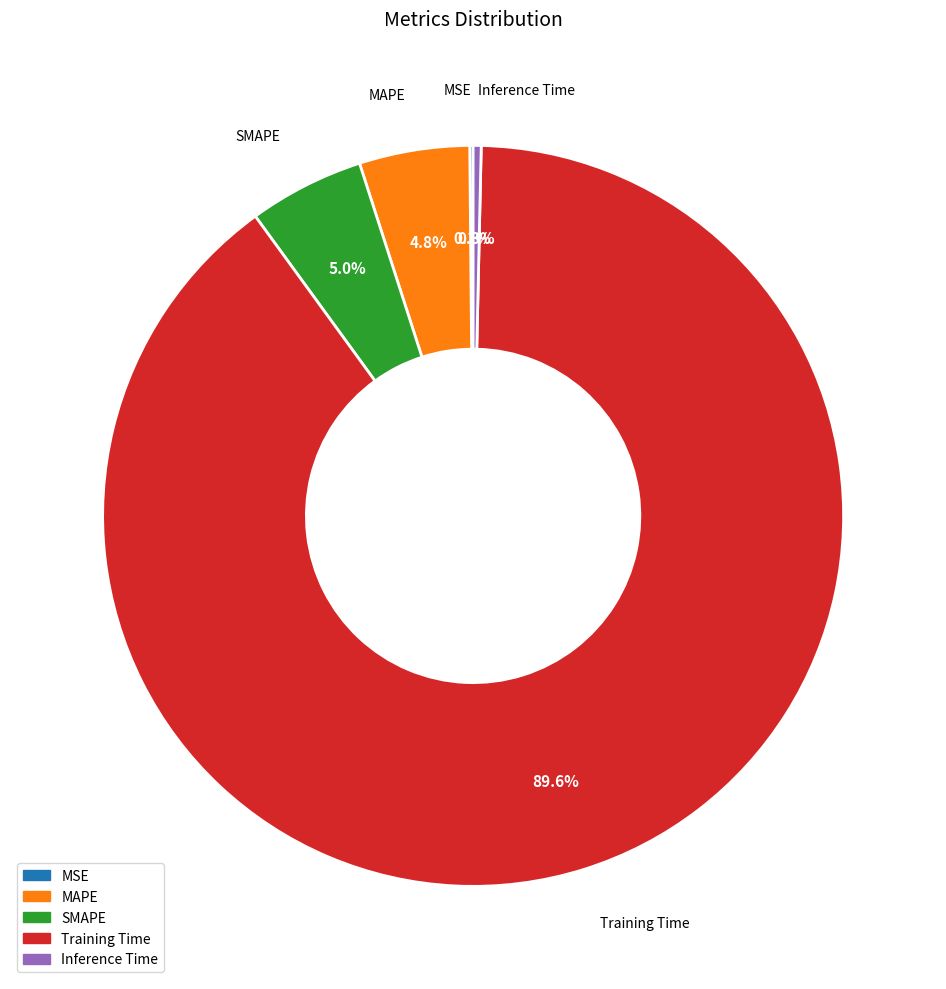

What percentage is NOT represented by MAPE?

95.2%